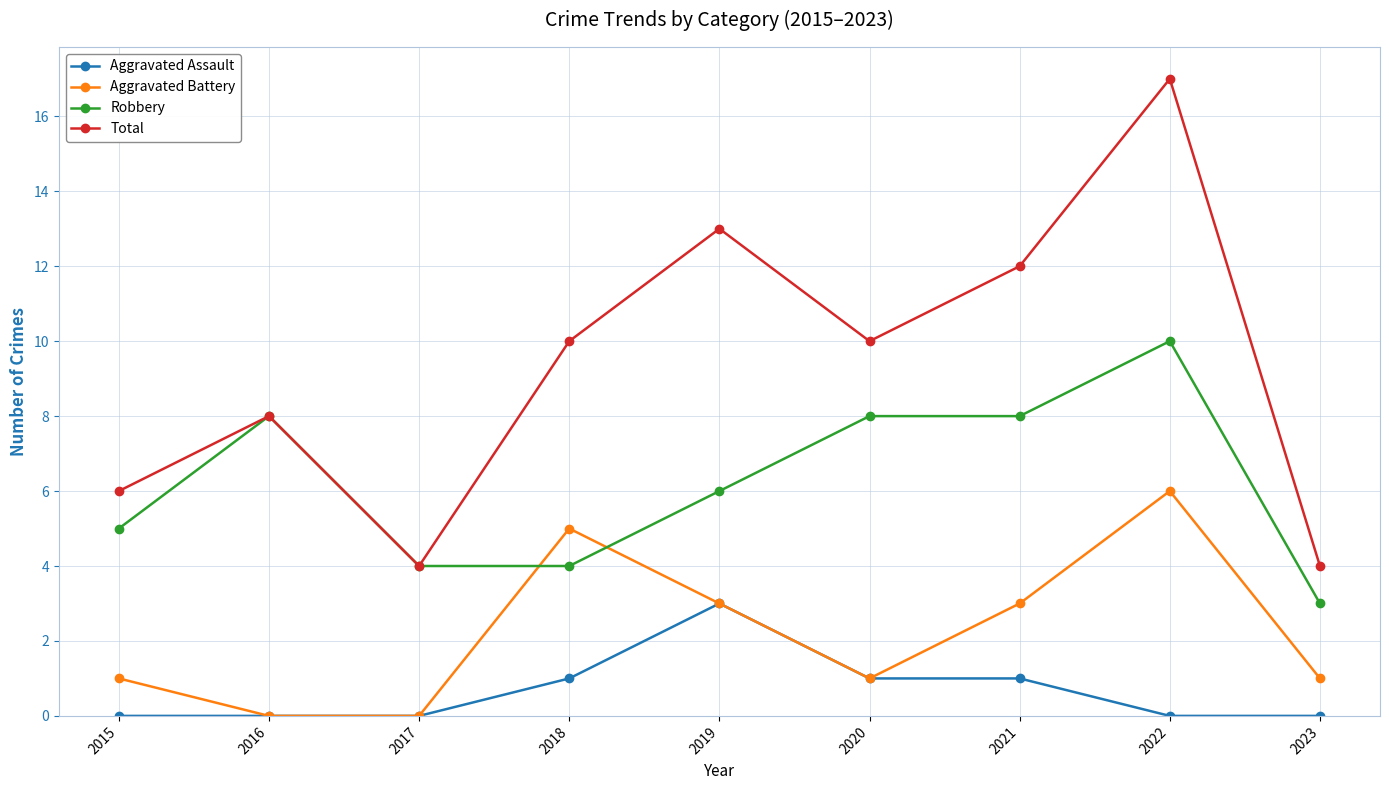

At 2022, list the series in order from smallest to largest.

Aggravated Assault, Aggravated Battery, Robbery, Total